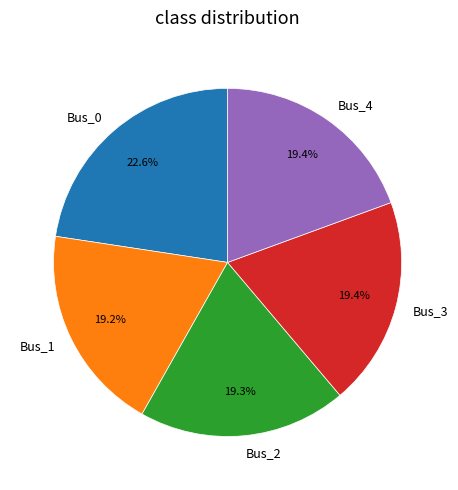

Which has a higher value, Bus_0 or Bus_4?

Bus_0